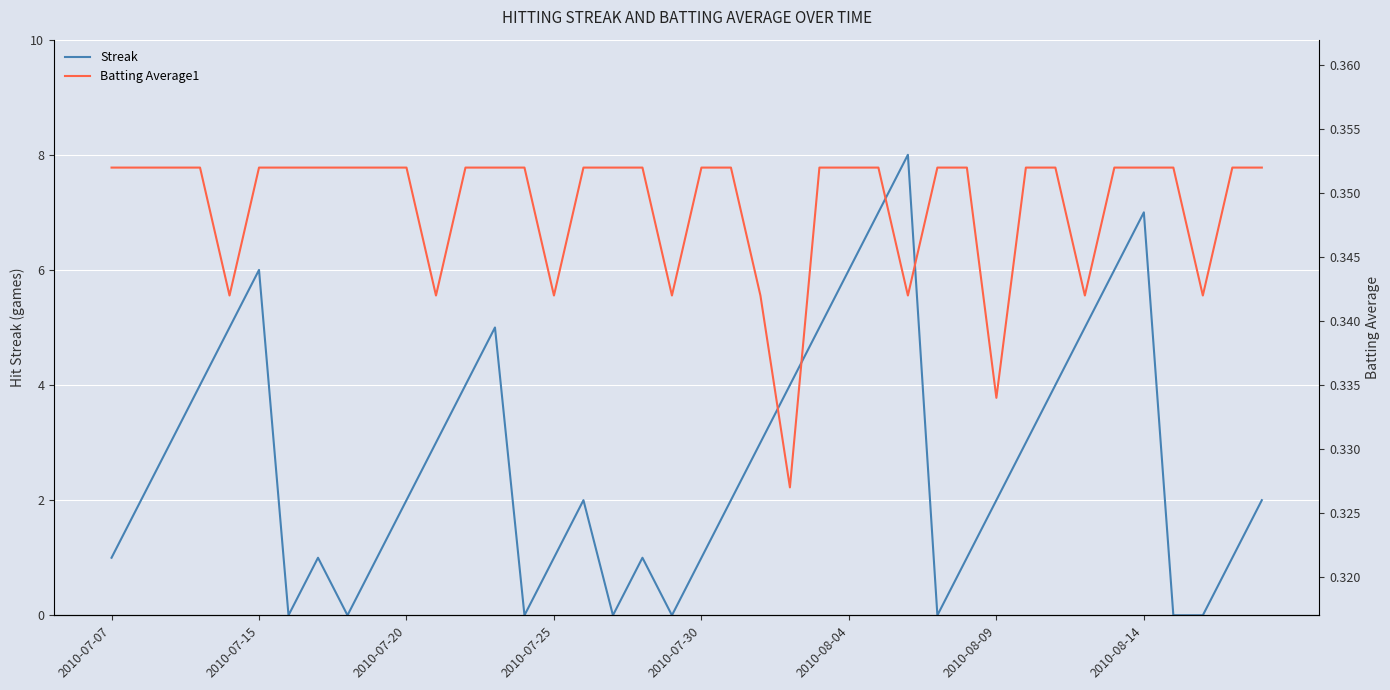

True or false: Streak has a value of 2 at 2010-07-30.

False